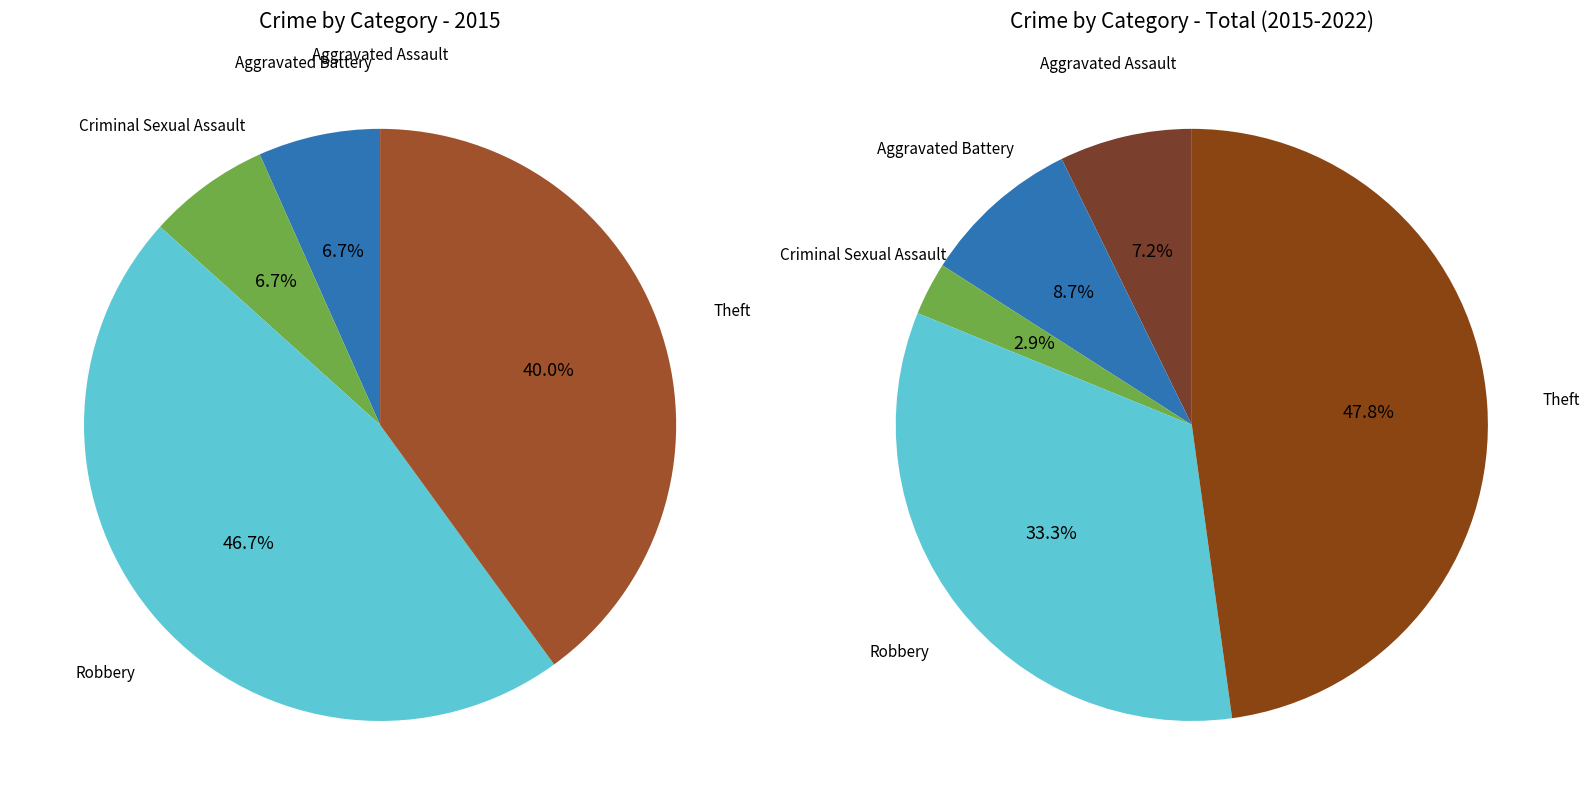

Rank the series at 4 from highest to lowest value.

values_total, values_2015